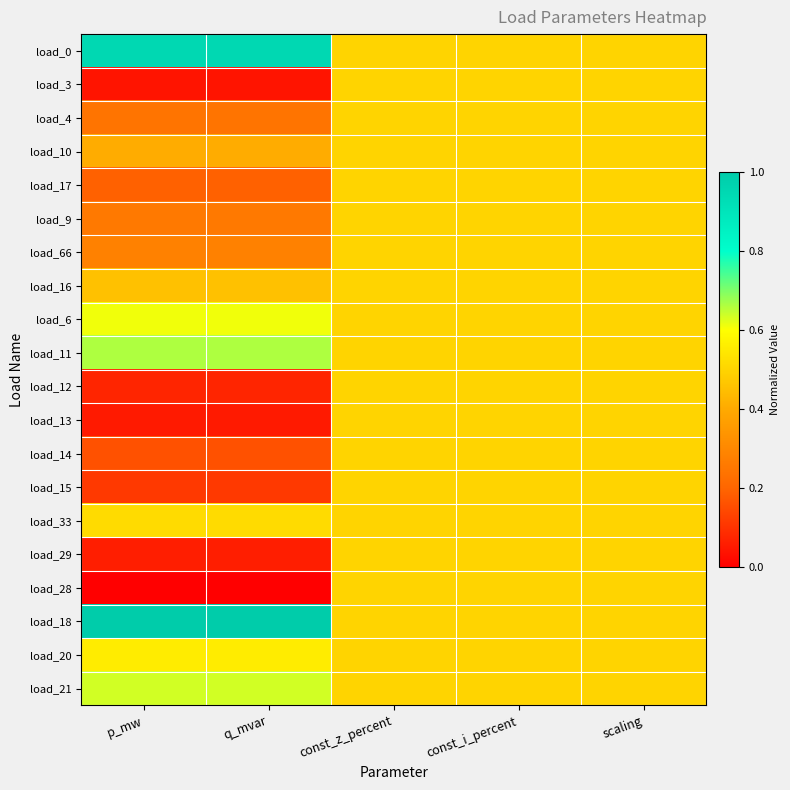

Between p_mw and const_i_percent, which is larger?

p_mw